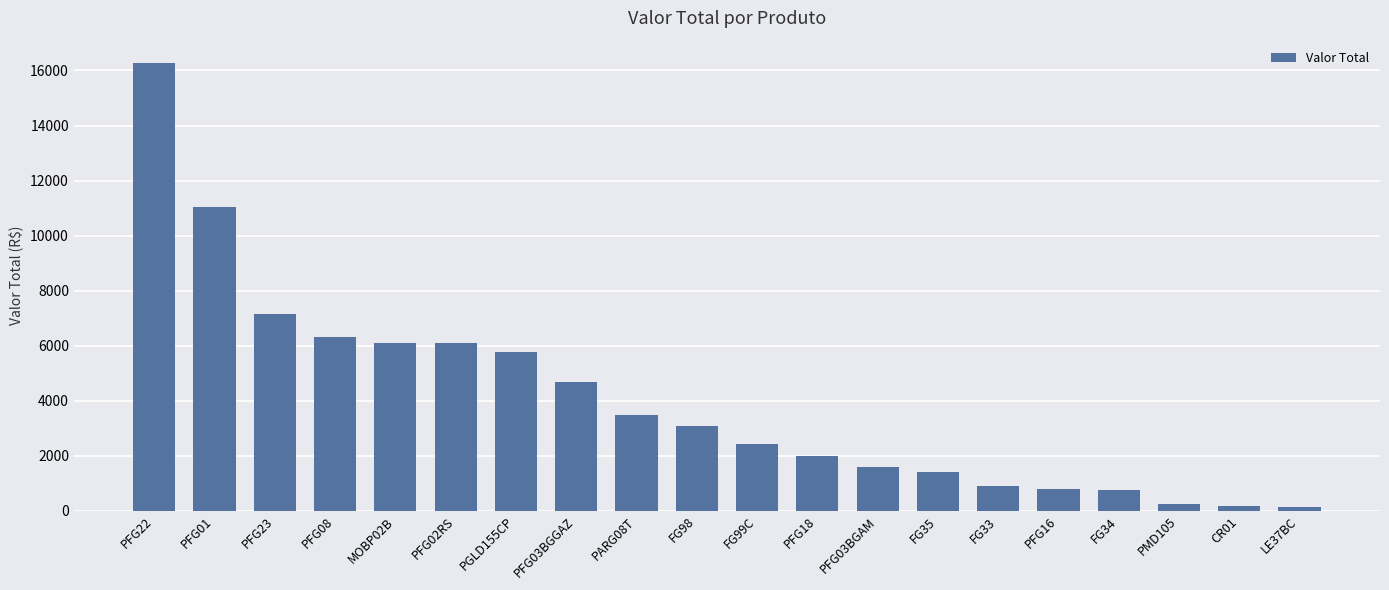

How many distinct data groups are displayed?

1